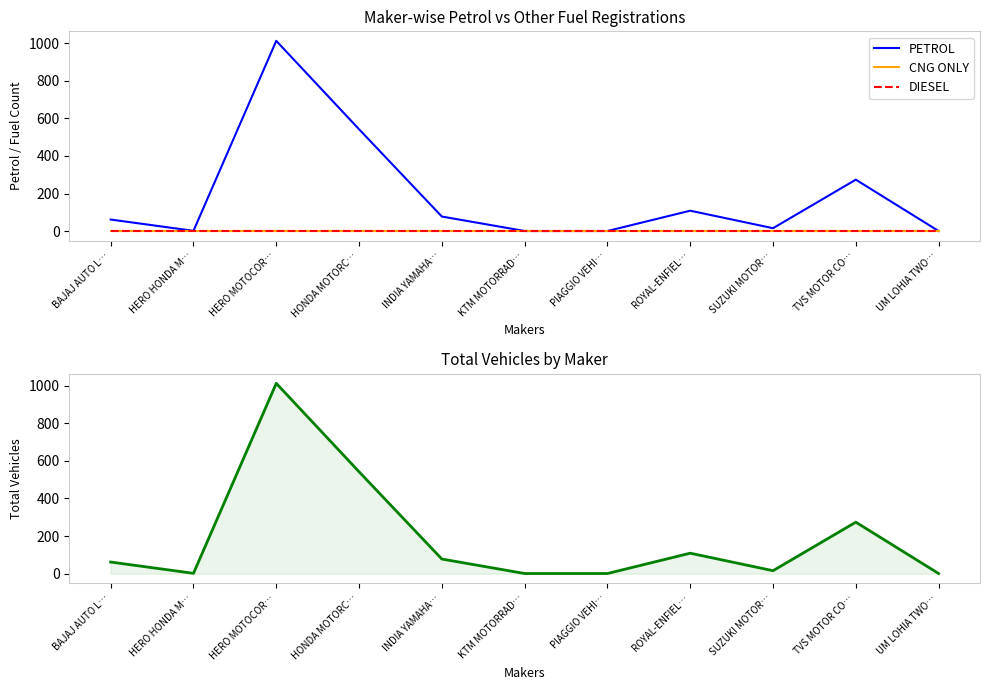

At which category is the sum across all series the highest?

HERO MOTOCOR…